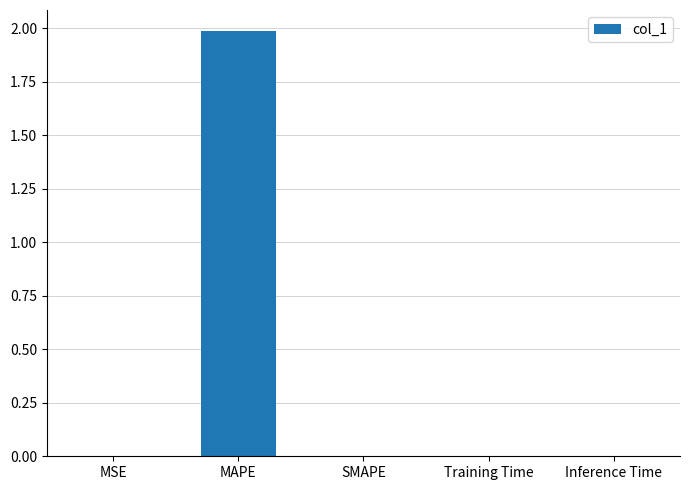

Count the number of data series in this chart.

1